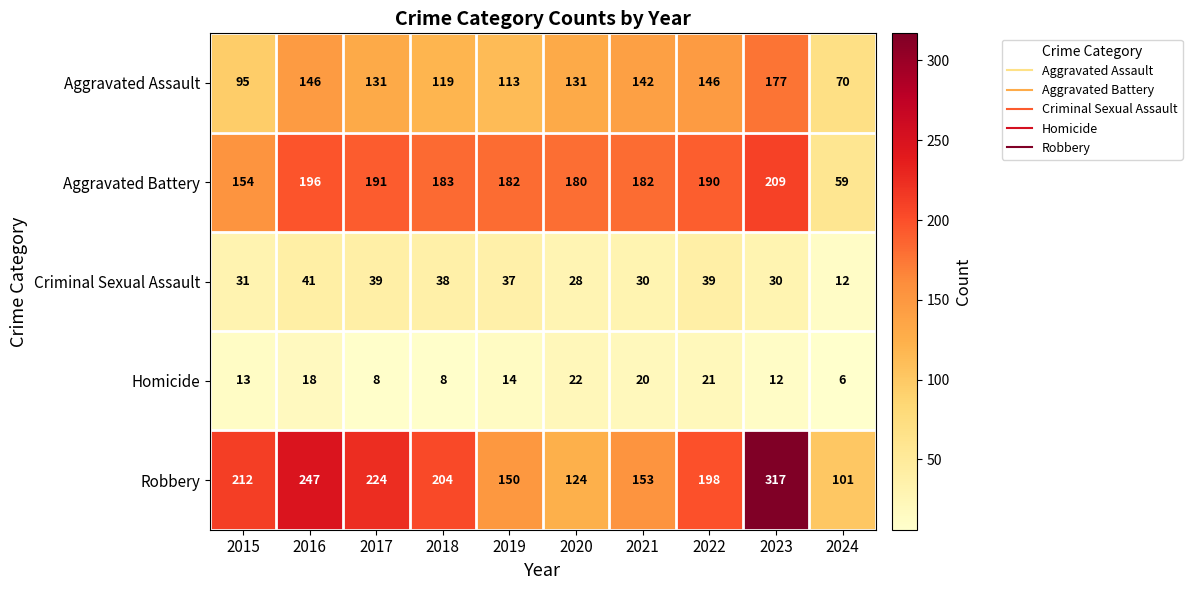

What is the difference between the maximum and minimum values in the Robbery series?

216